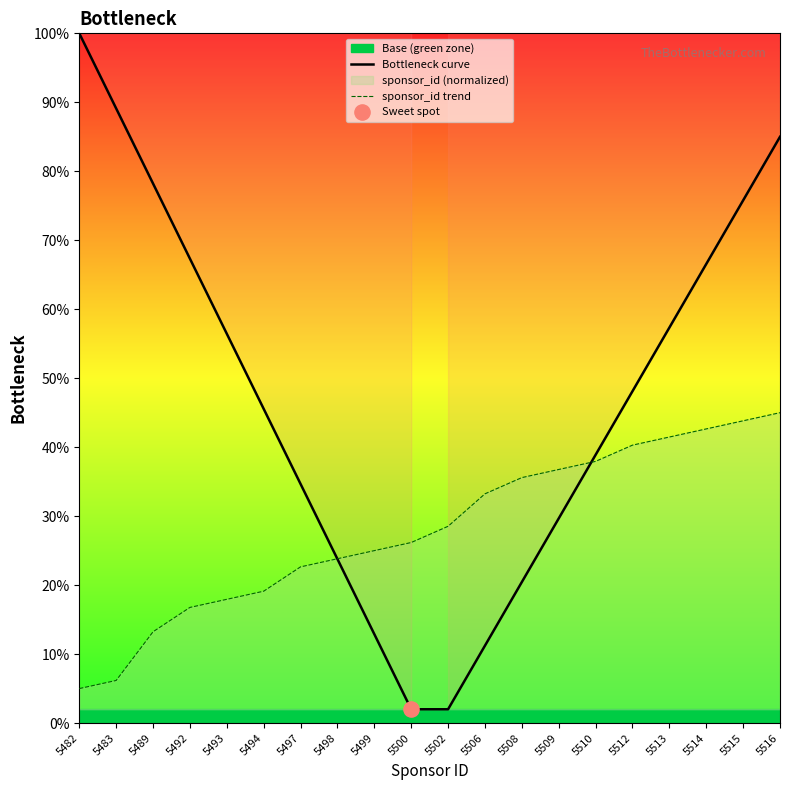

At how many categories does at least one series exceed 0?

20